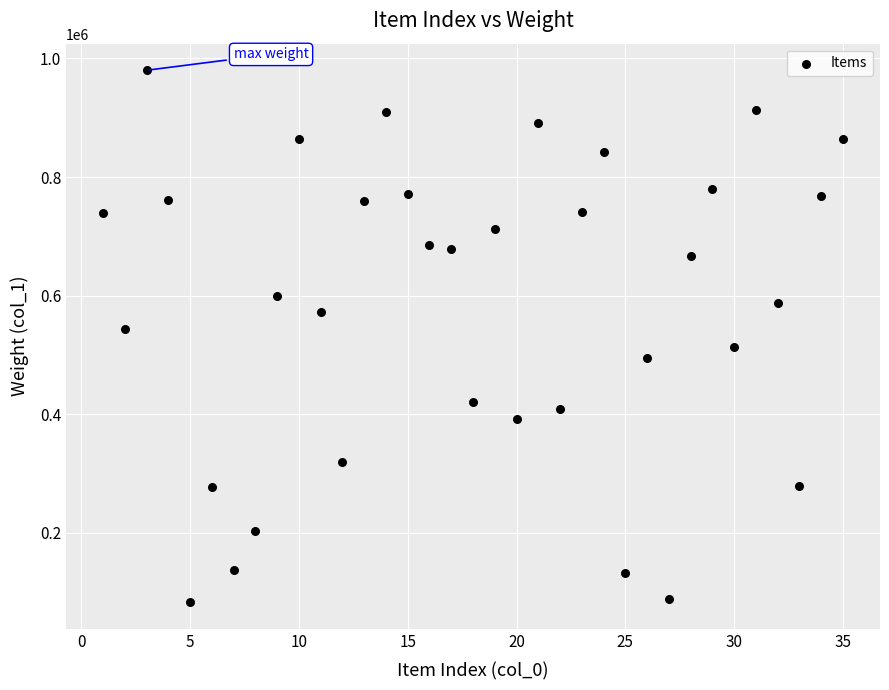

What is the range of X values (max minus min)?

34